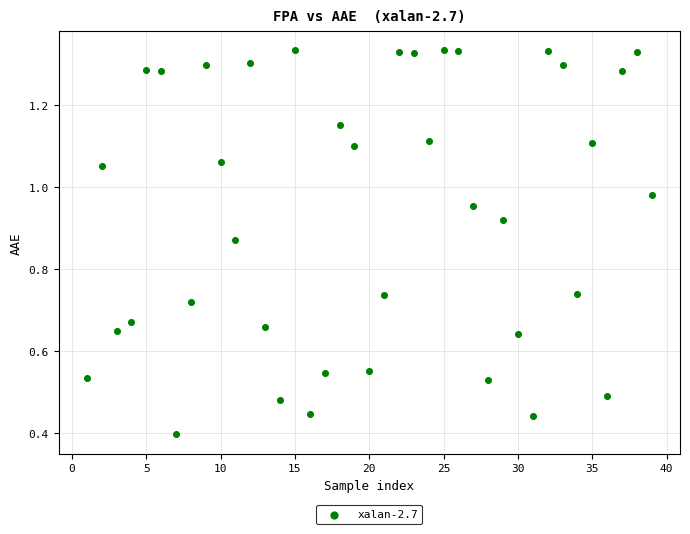

What is the range of X values (max minus min)?

38.0